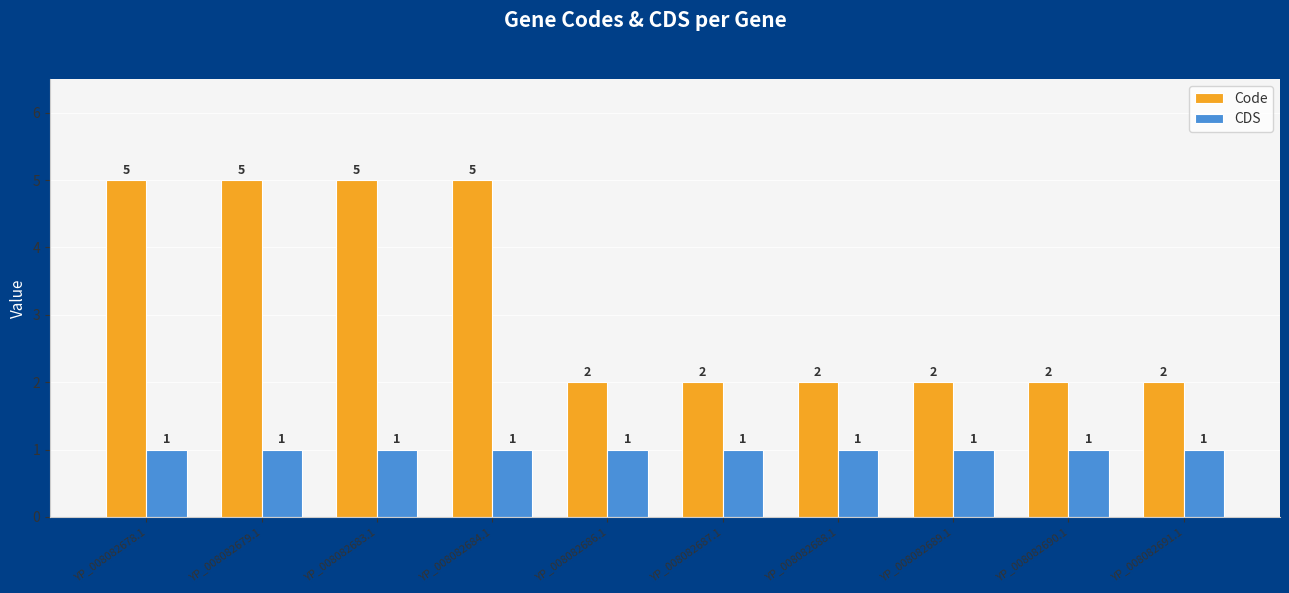

Reading left to right, list all the values displayed in this chart.

Code: 5	5	5	5	2	2	2	2	2	2
CDS: 1	1	1	1	1	1	1	1	1	1